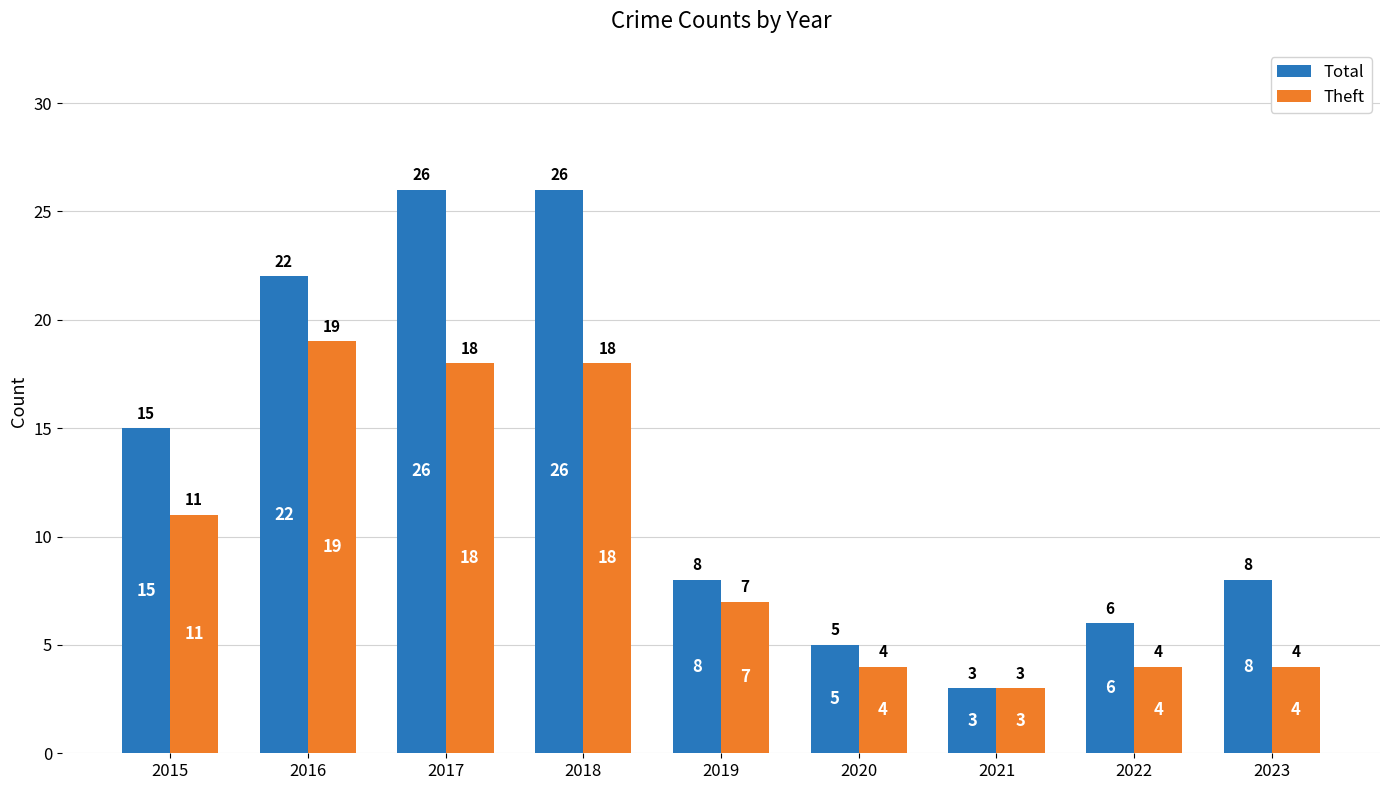

What is the smallest value displayed?

3